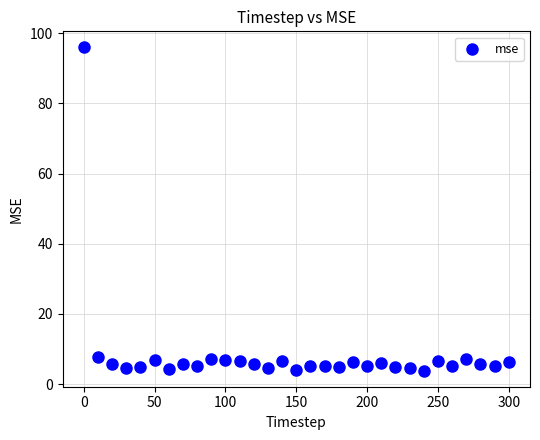

What is the range of Y values (max minus min)?

92.1